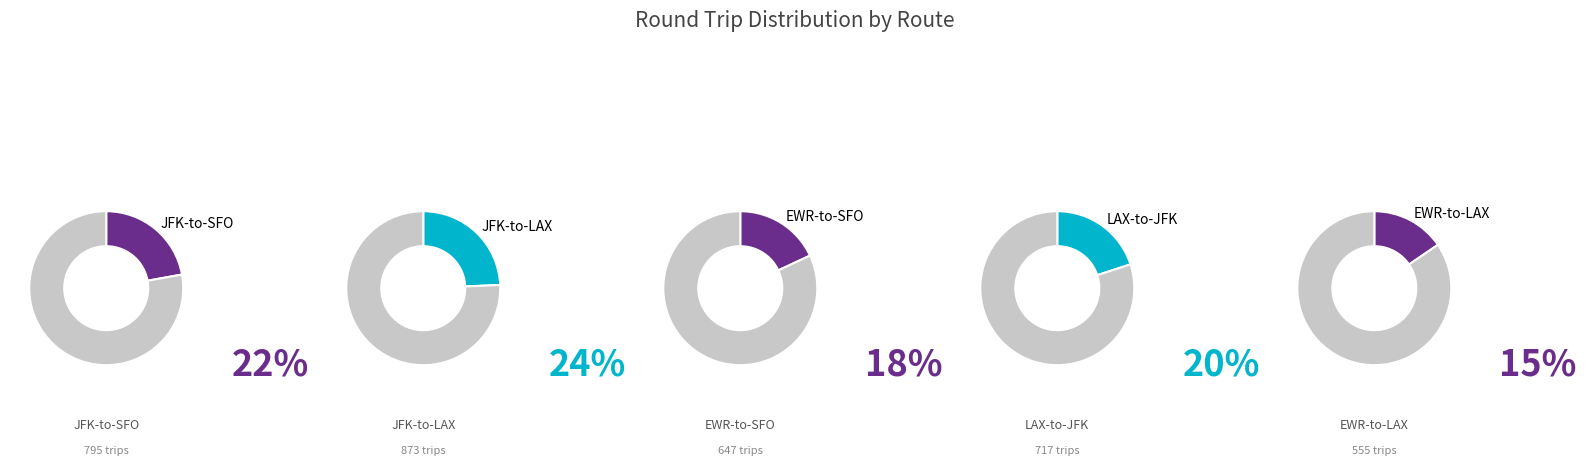

What is the ratio of the value at JFK-to-SFO to the value at LAX-to-JFK?

1.1